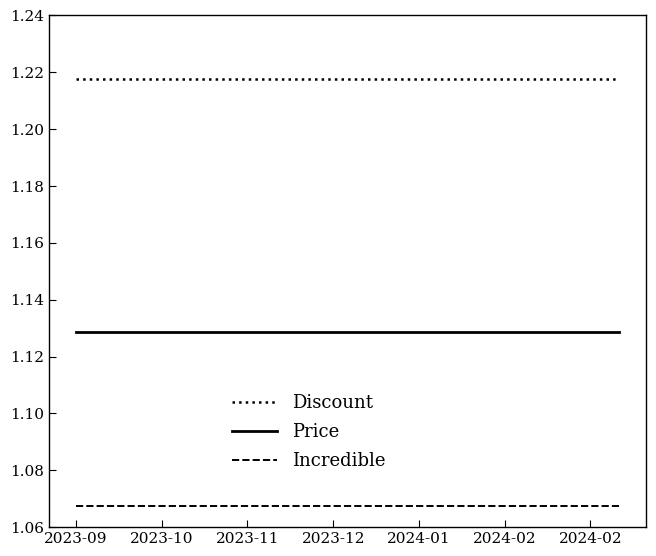

How many lines are shown in the chart?

3